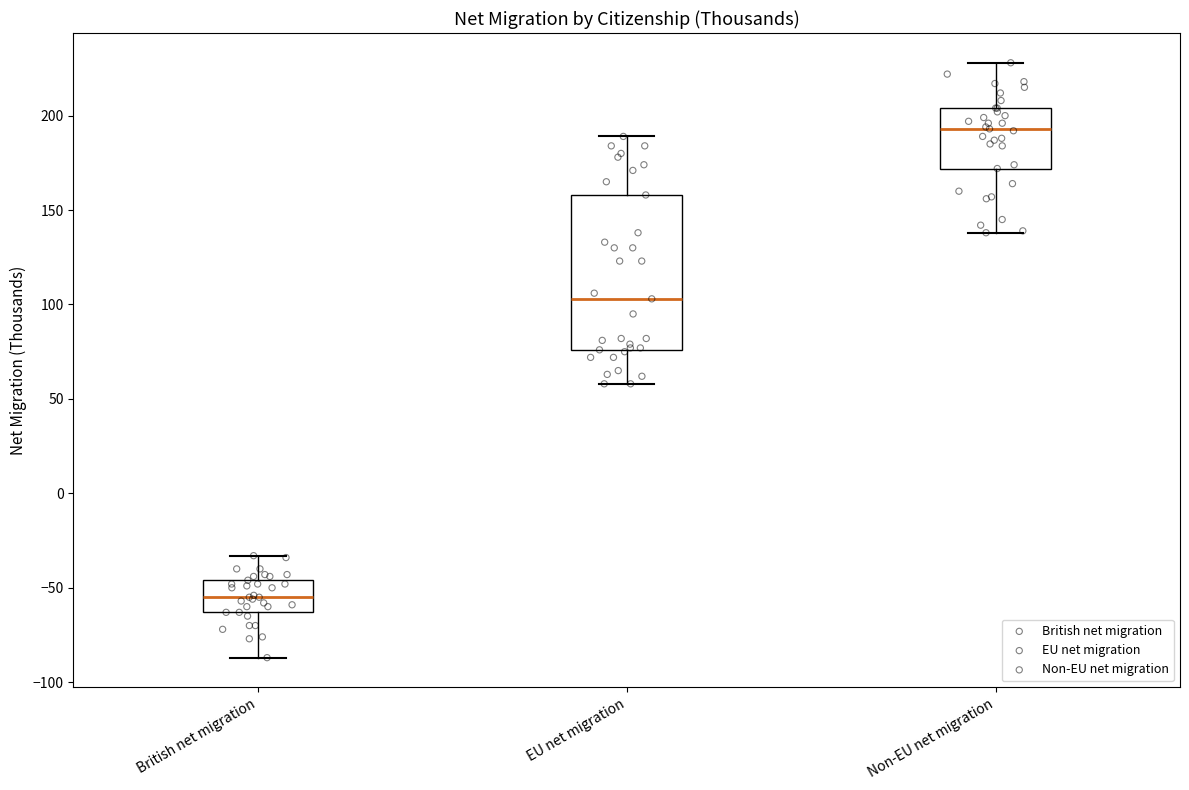

Which box has the highest median line?

Non-EU net migration